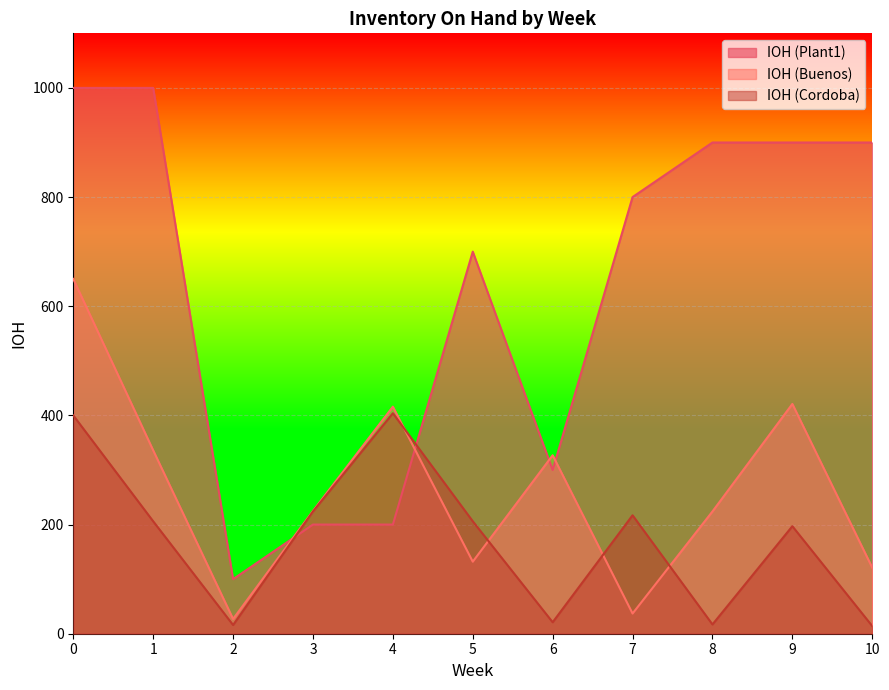

The value of IOH (Buenos) at 6 is 327. True or false?

True